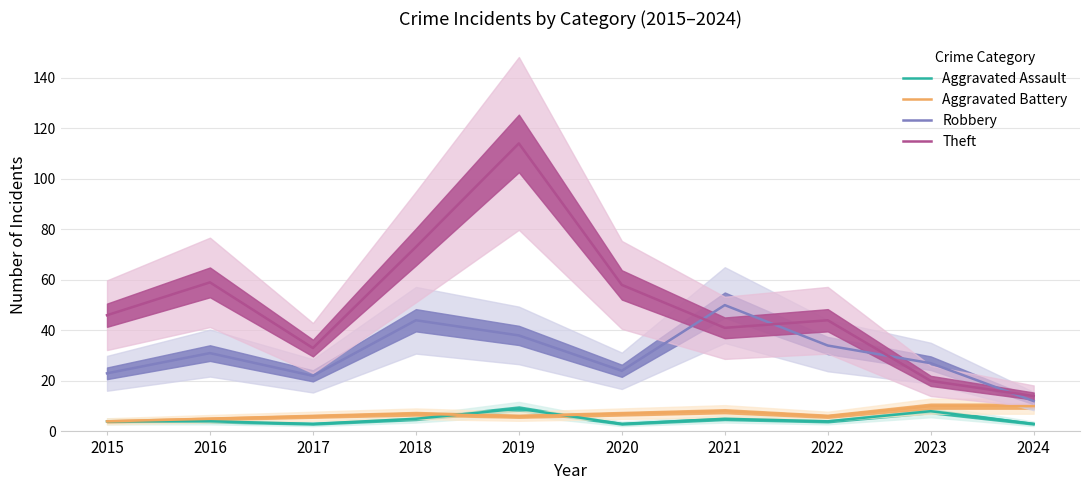

What is the difference between the Aggravated Assault values at 2023 and 2019?

1